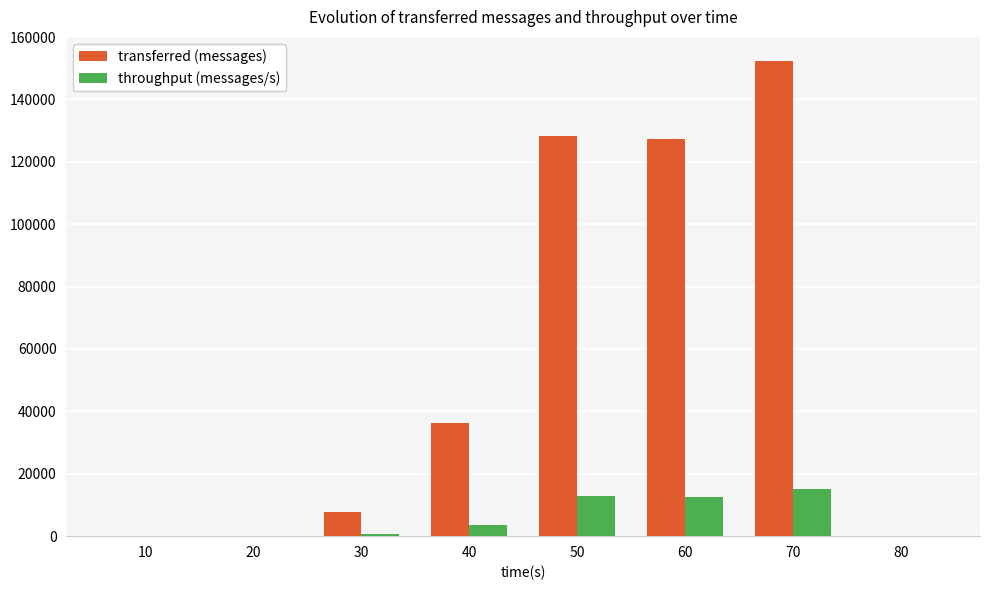

What is the sum of all transferred (messages) values?

452180